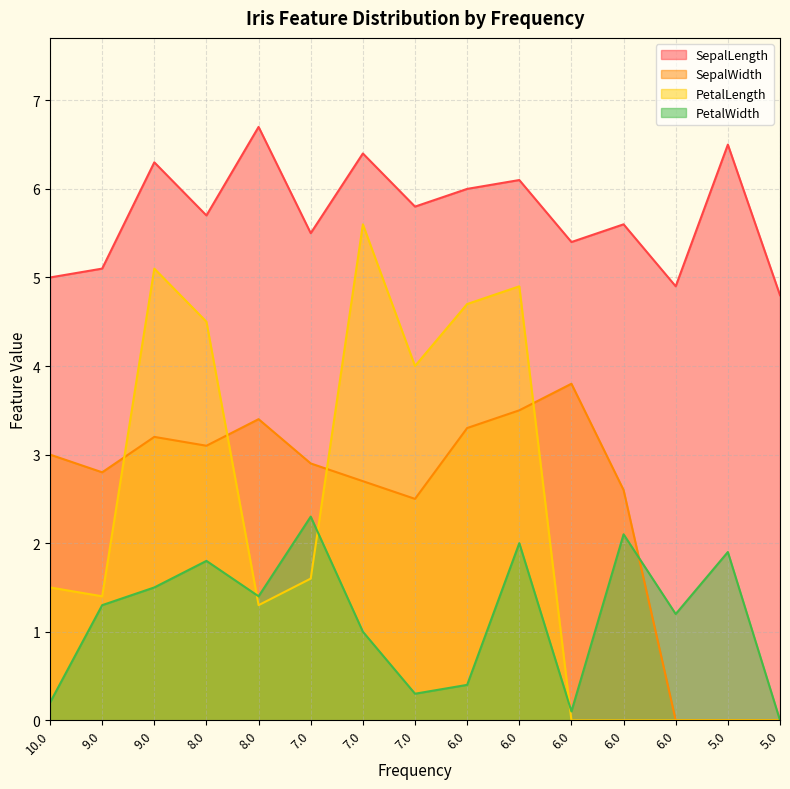

What is the average value of the PetalLength series?

2.3